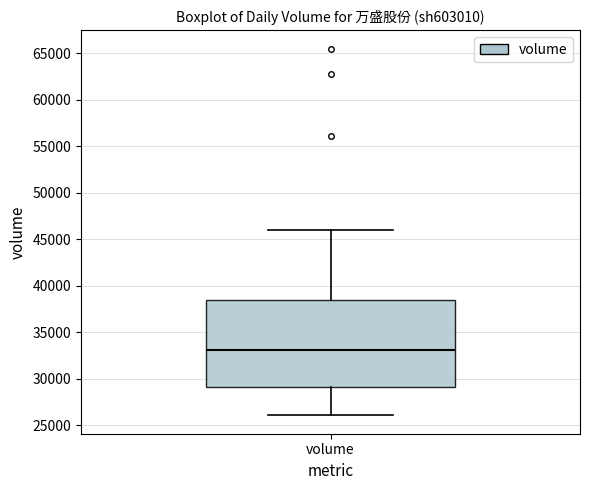

Transcribe this box plot: give where the median line is, the range the box spans, and where the two whiskers end, as read against the y-axis. The values are not printed on the chart, so give them approximately, as read against the axis.

median 33000, box 29000 to 38500, whiskers 26000 to 46000